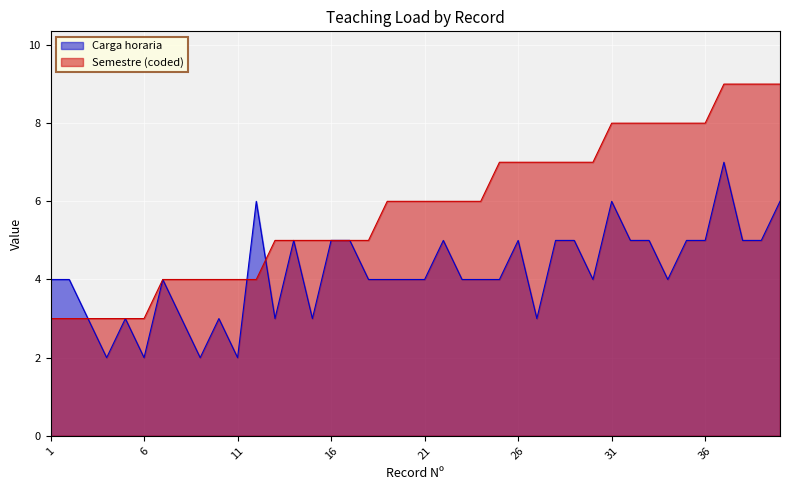

What is the lowest value of the Semestre (coded) series?

3